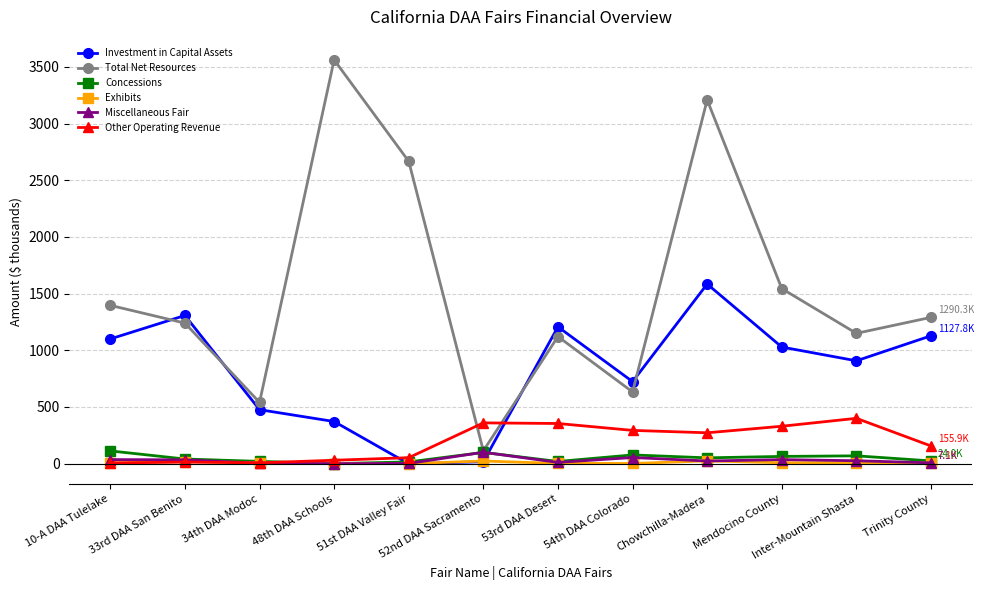

True or false: Investment in Capital Assets has more than 1 points higher than both neighbors.

True